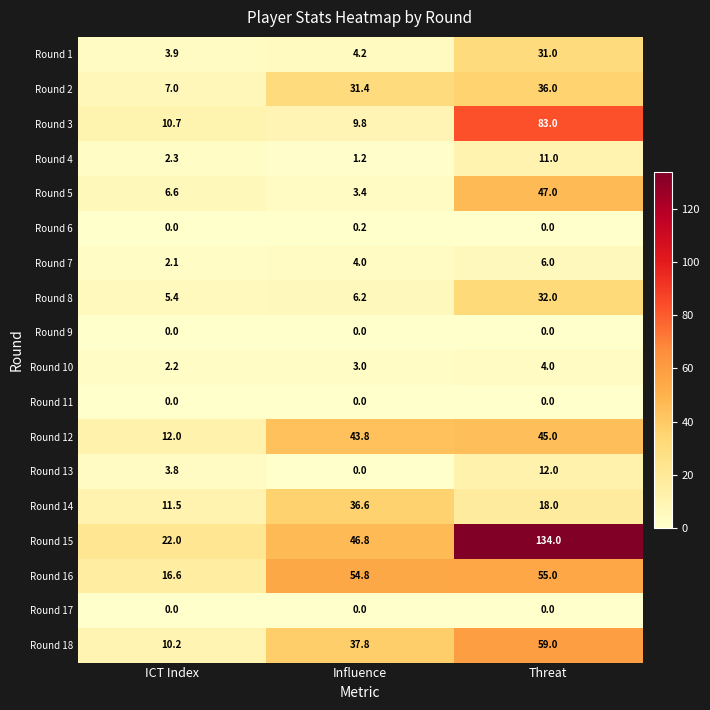

What is the difference between the Round 3 values at Influence and Threat?

73.2